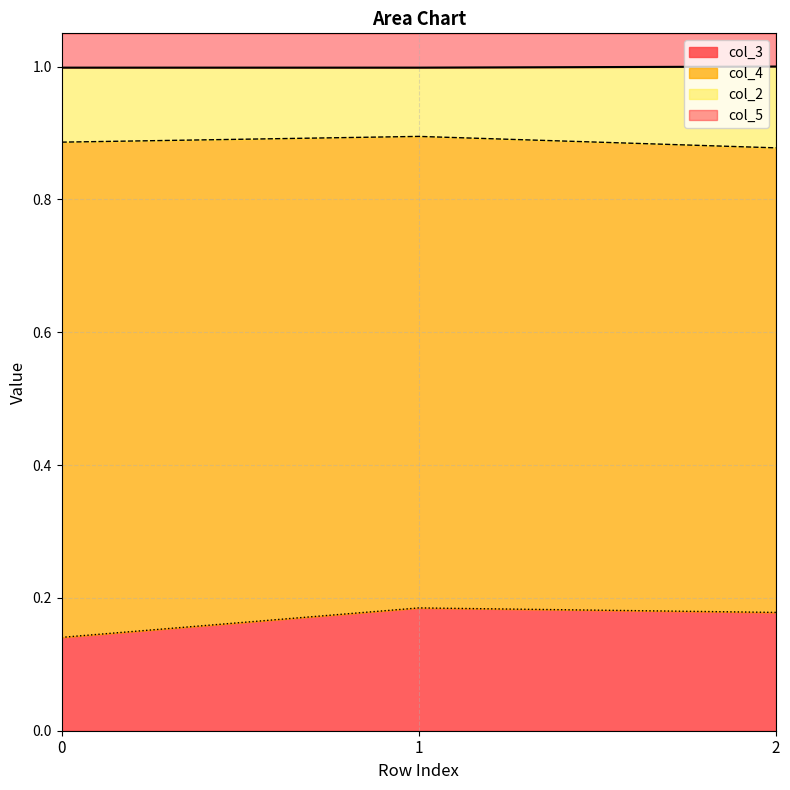

List the labels in order of col_2 value, largest first.

2, 0, 1